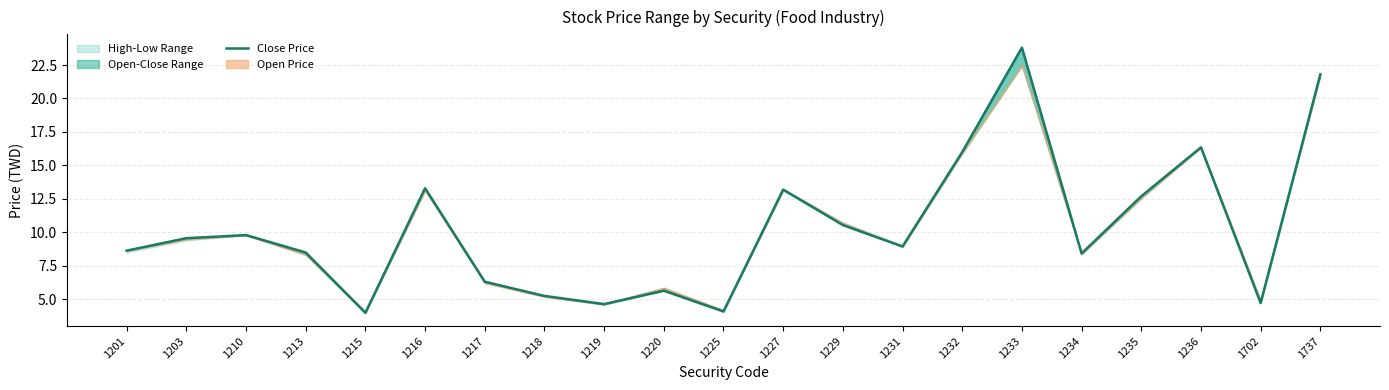

How many interior local valleys (lower than both neighbors) does the data have?

6